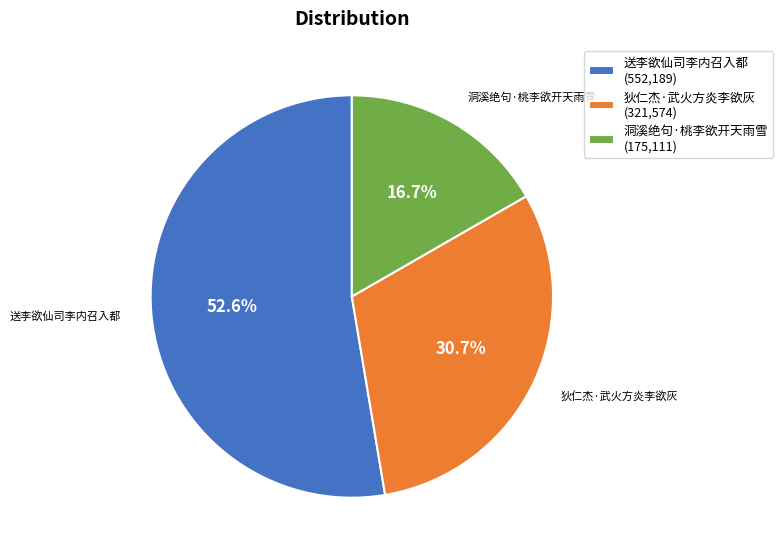

What percentage is the 狄仁杰·武火方炎李欲灰 slice, to the nearest percent?

31%